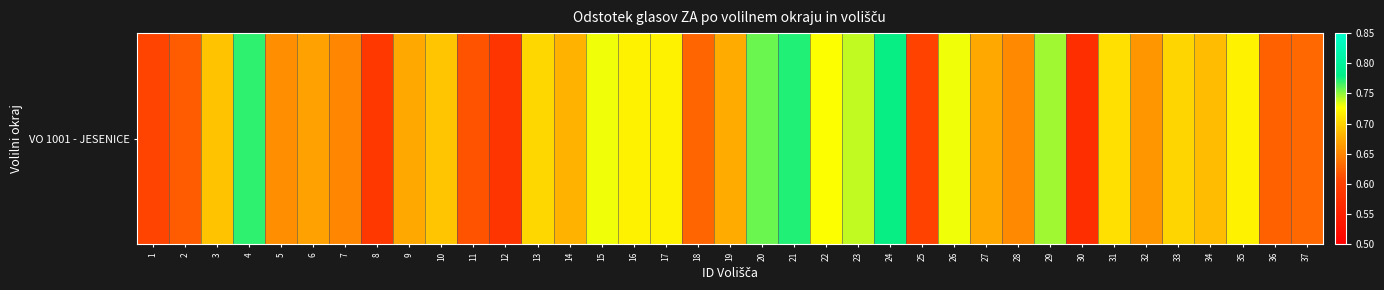

Reading right to left, transcribe all the data shown in this chart.

0.6	0.6	0.7	0.7	0.7	0.7	0.7	0.6	0.7	0.7	0.7	0.7	0.6	0.8	0.7	0.7	0.8	0.8	0.7	0.6	0.7	0.7	0.7	0.7	0.7	0.6	0.6	0.7	0.7	0.6	0.7	0.7	0.7	0.8	0.7	0.6	0.6